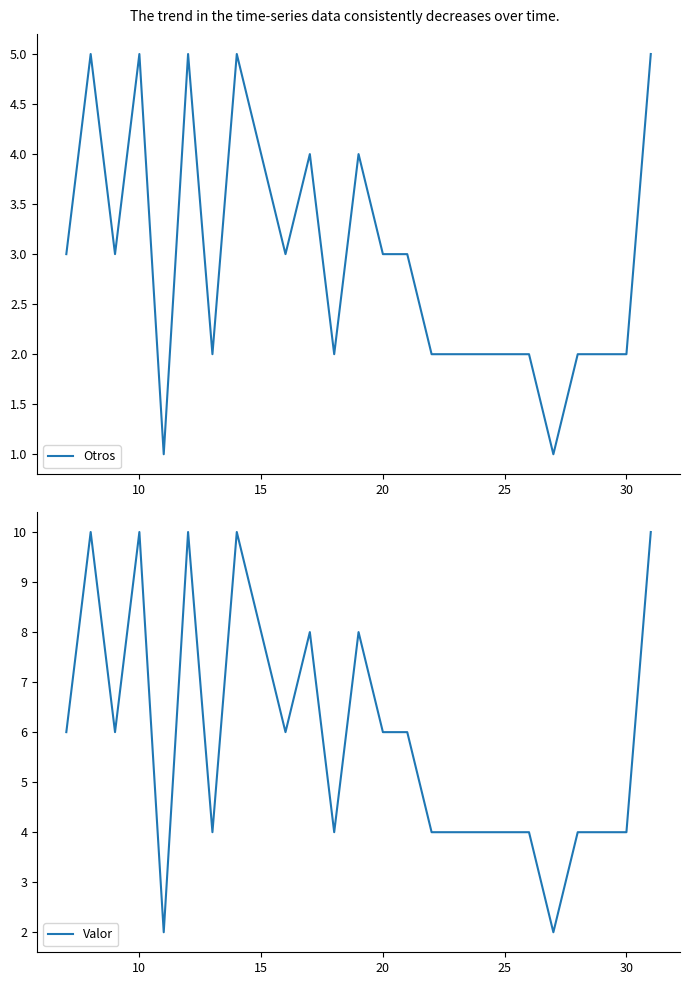

What is the maximum value for Otros?

5